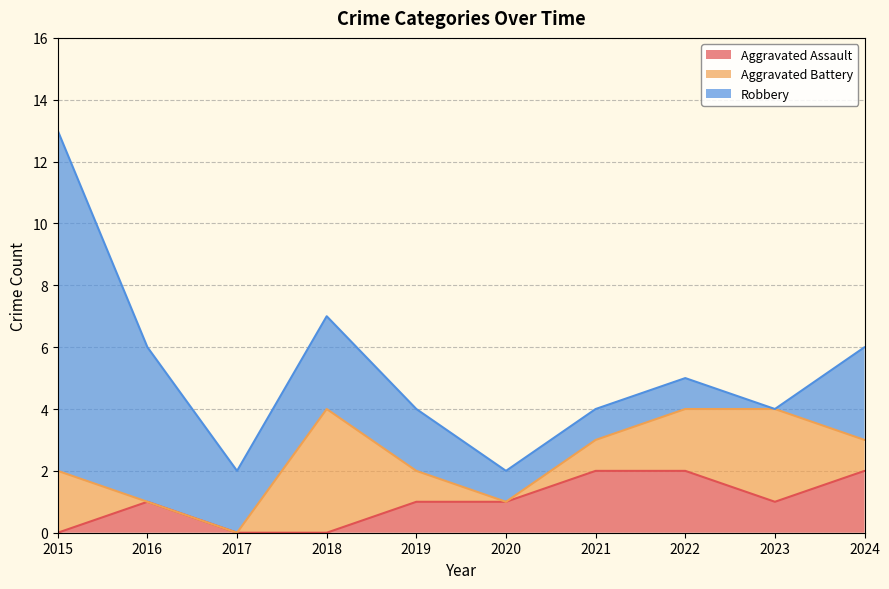

How many positive values does the Robbery series have?

9